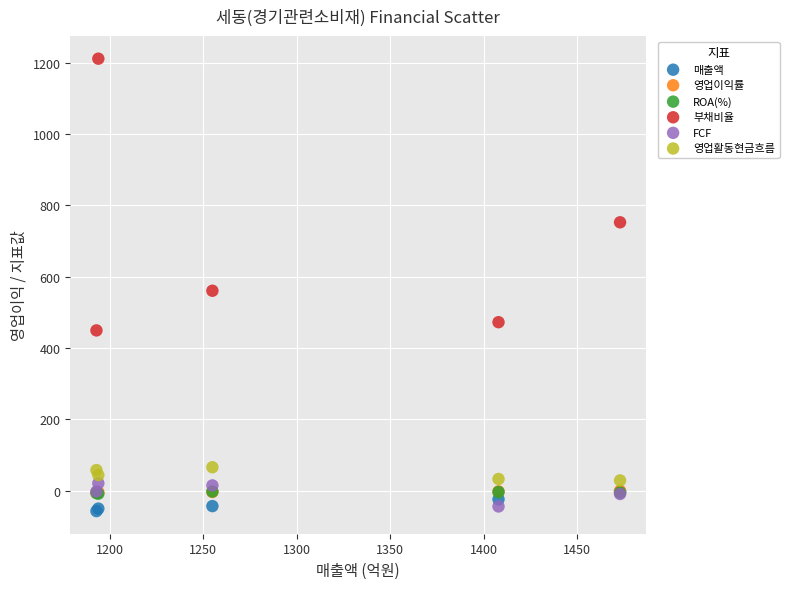

What are all the series names shown in the legend?

매출액, 영업이익률, ROA(%), 부채비율, FCF, 영업활동현금흐름